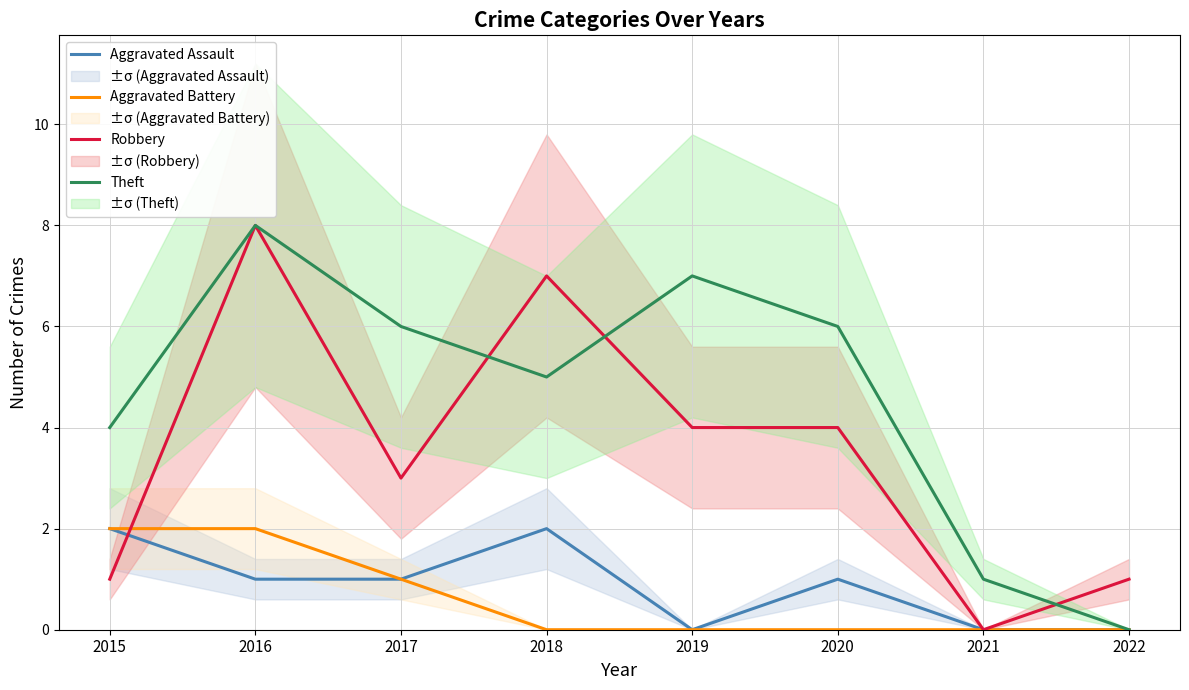

At which label does Theft reach its peak?

2016